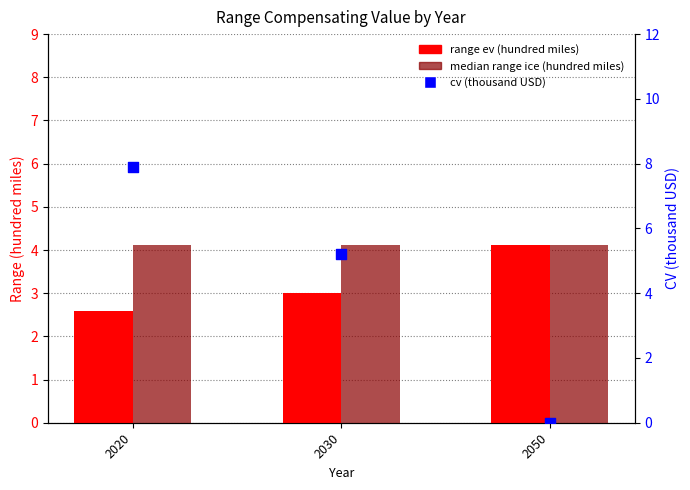

Which series reaches the minimum Y coordinate?

cv (thousand USD)